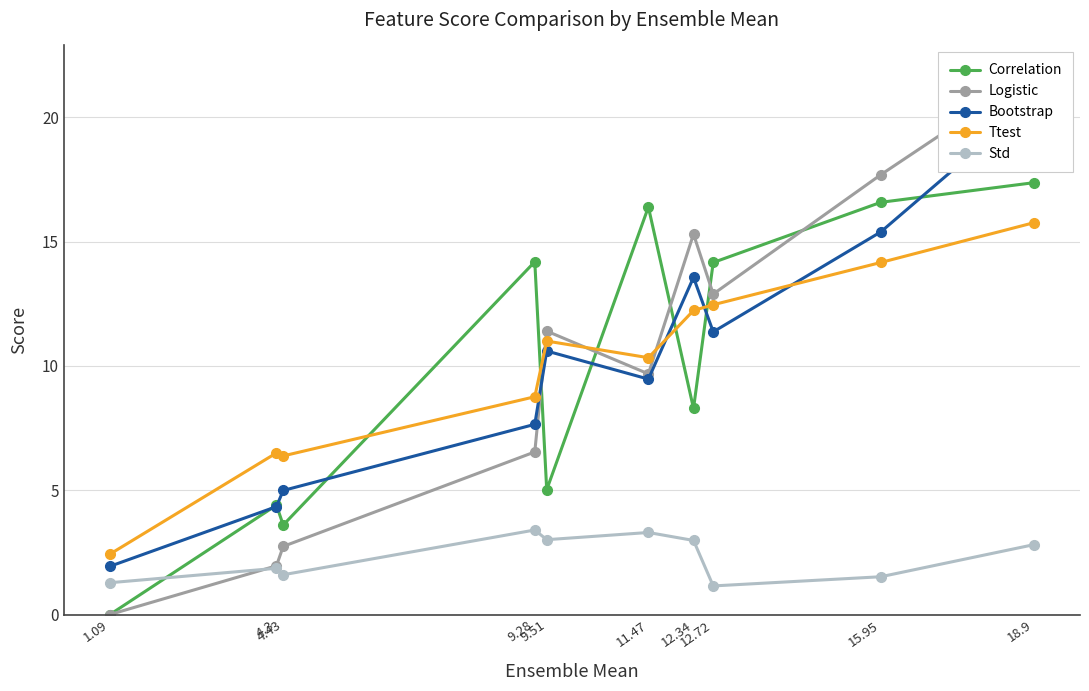

What is the difference between the Ttest values at 12.34 and 12.72?

0.2